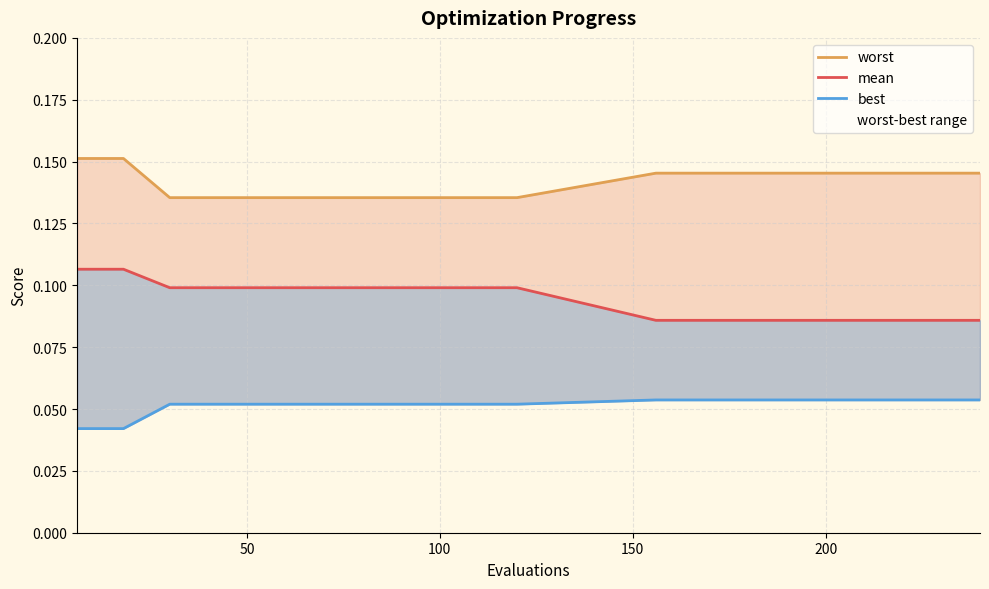

True or false: best and worst intersect in this chart.

False